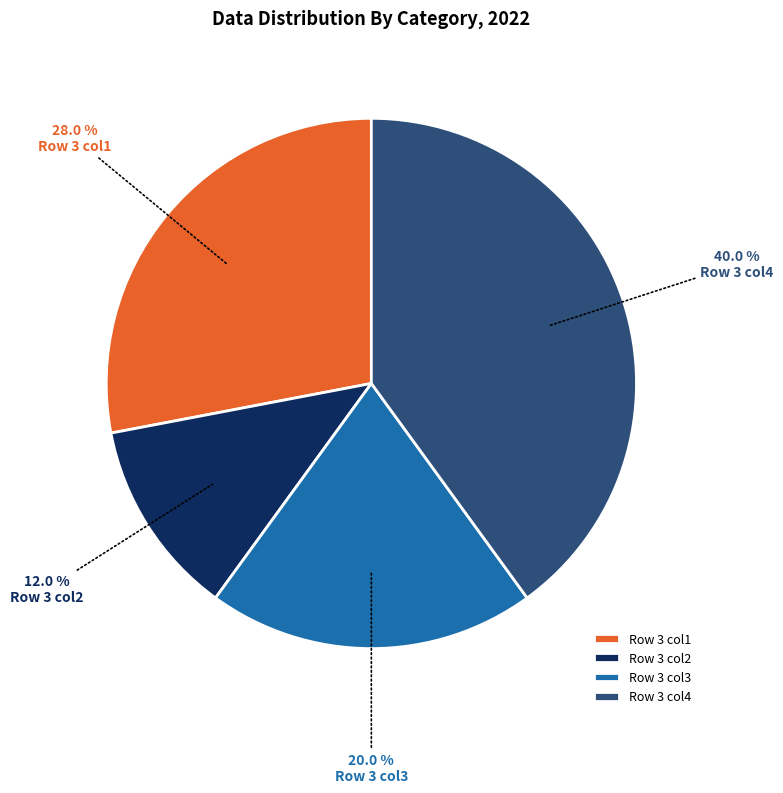

Combined, do Row 3 col3 and Row 3 col4 account for over 50%?

Yes